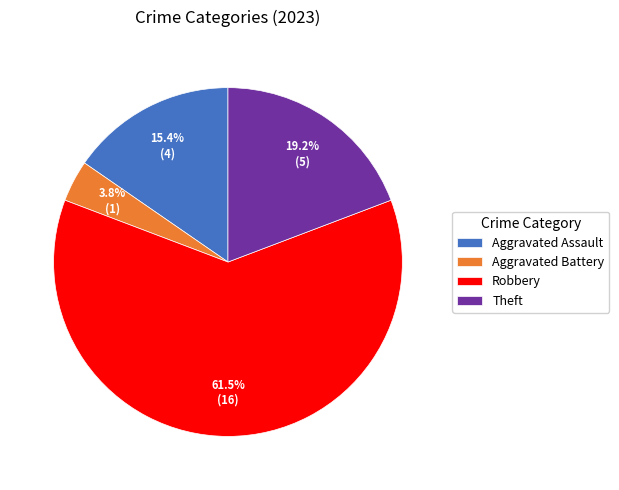

What is the smallest slice in the pie chart?

Aggravated Battery